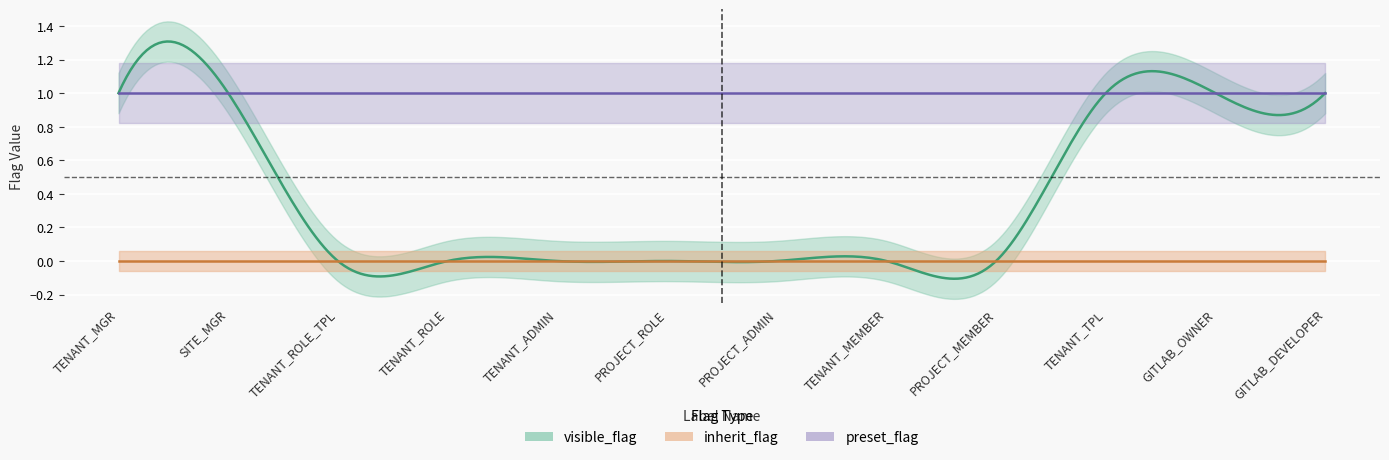

At which label does inherit_flag reach its peak?

TENANT_MGR